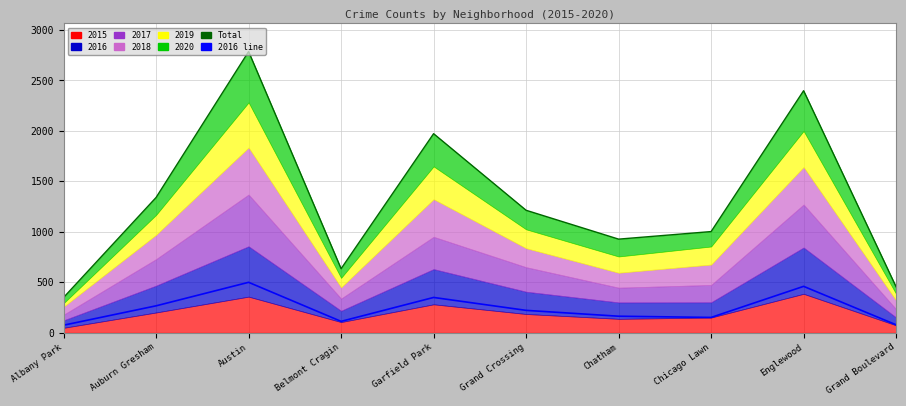

What is the label of the 2nd point from the left?

Auburn Gresham